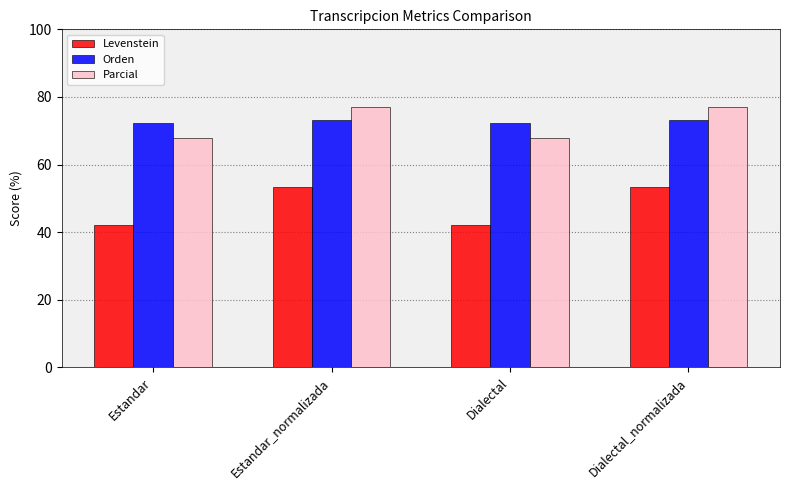

Is it true that Orden equals 73.2 at Estandar_normalizada?

True